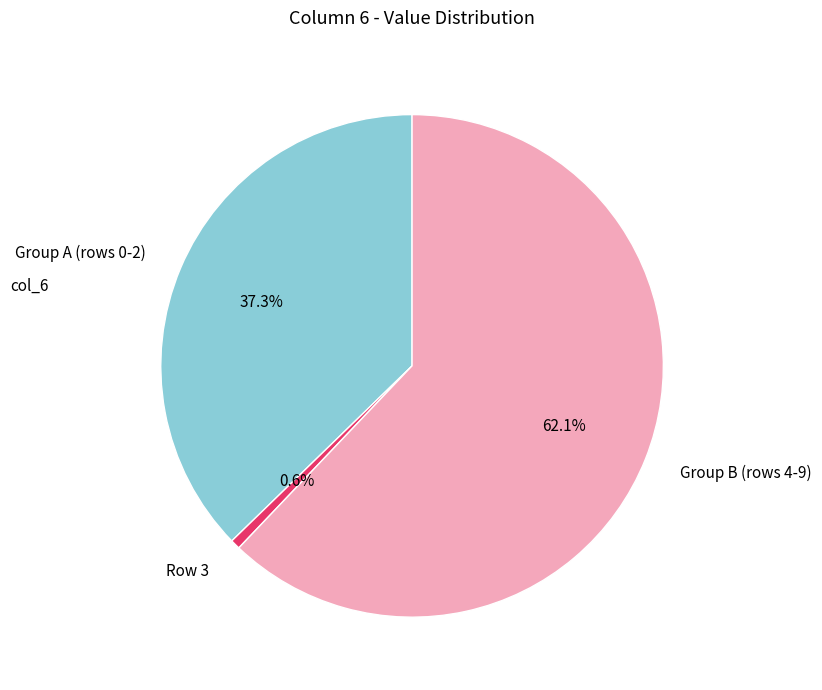

Which has a higher value, Group A (rows 0-2) or Group B (rows 4-9)?

Group B (rows 4-9)